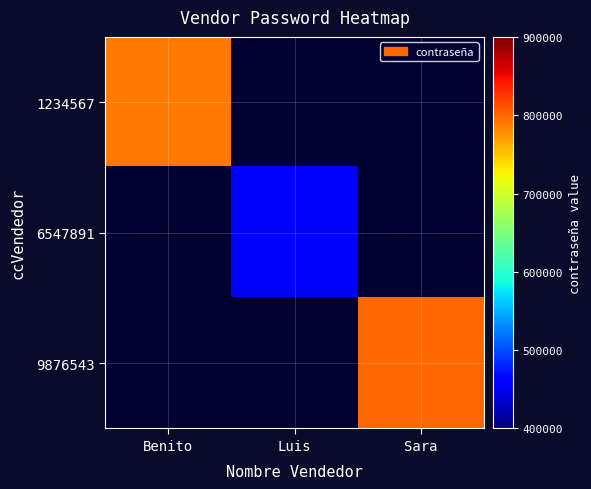

How many categories are shown in the chart?

3